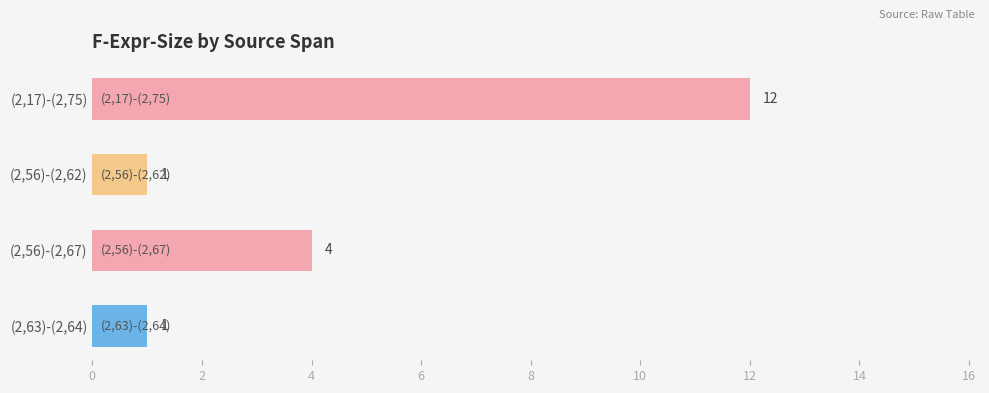

At which label is the value closest to 6?

(2,56)-(2,67)